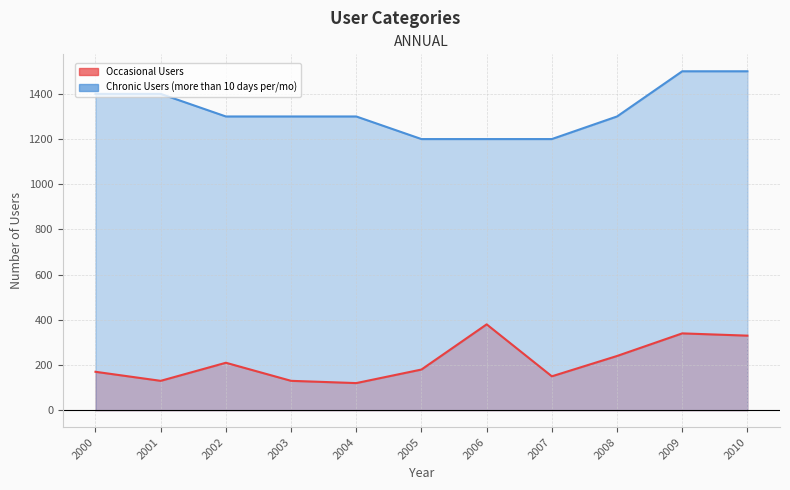

What is the maximum value shown in the chart?

1500